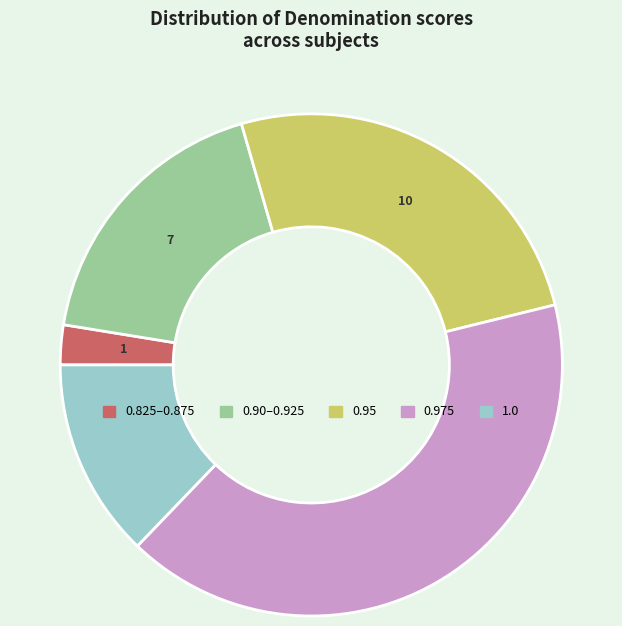

Does any single category account for the majority?

No